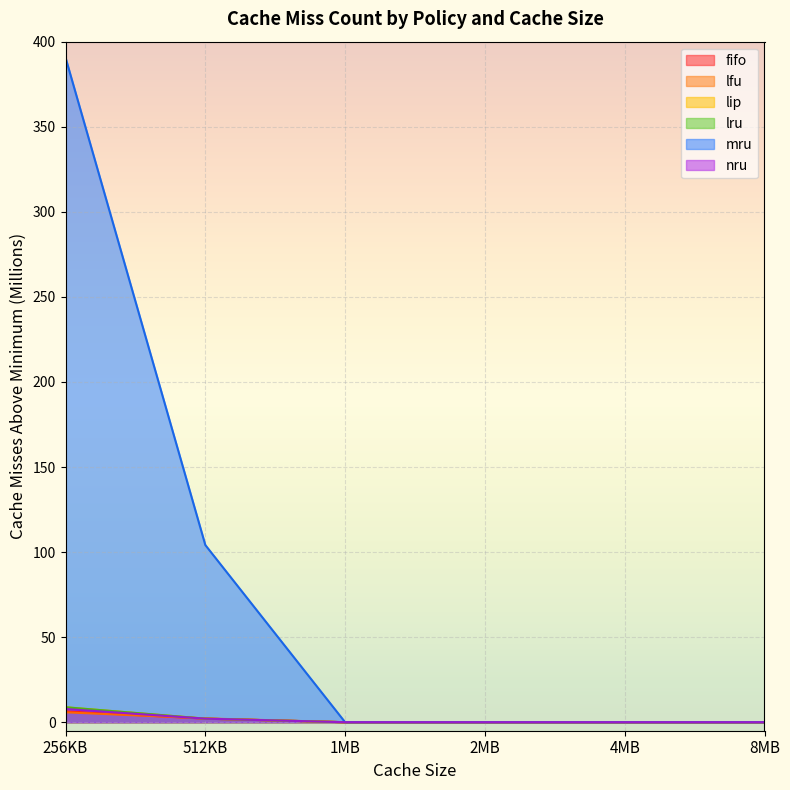

What is the label of the 5th point from the left?

4MB